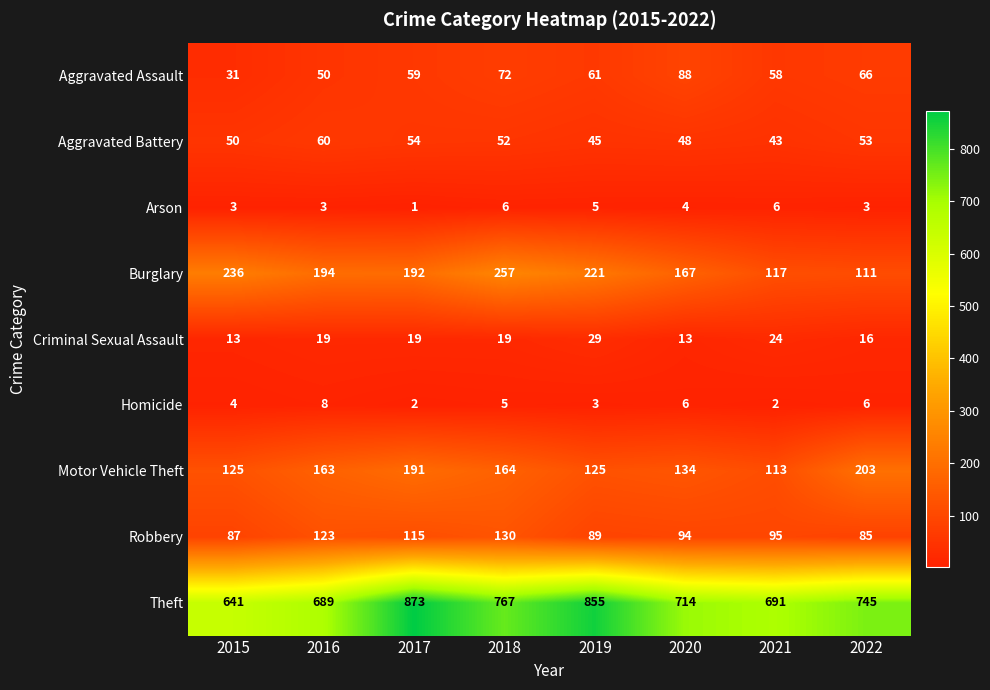

Rank the series by their maximum value, from lowest to highest.

Arson, Homicide, Criminal Sexual Assault, Aggravated Battery, Aggravated Assault, Robbery, Motor Vehicle Theft, Burglary, Theft